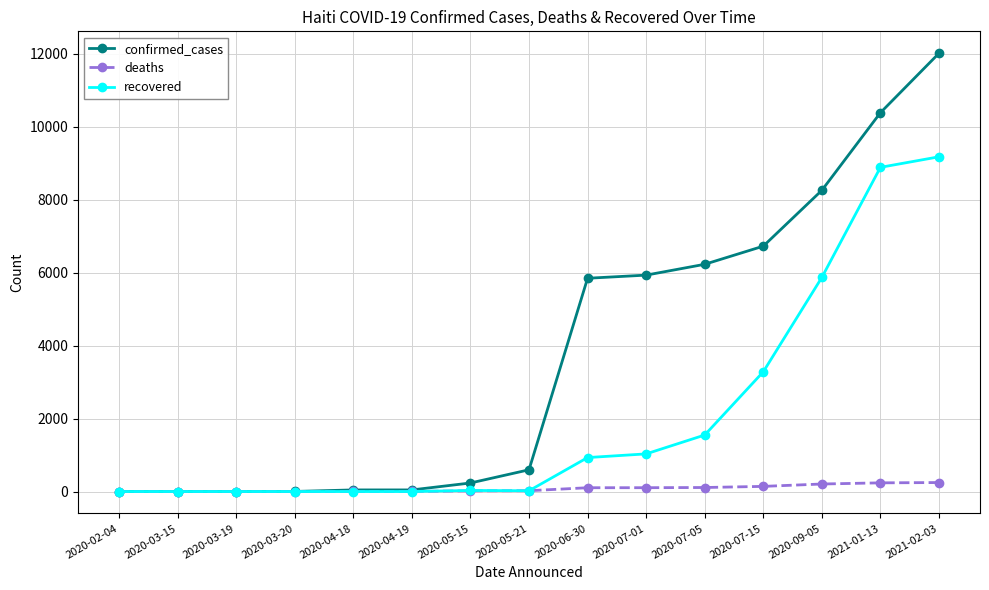

What is the difference between the deaths values at 2020-05-15 and 2020-04-19?

15